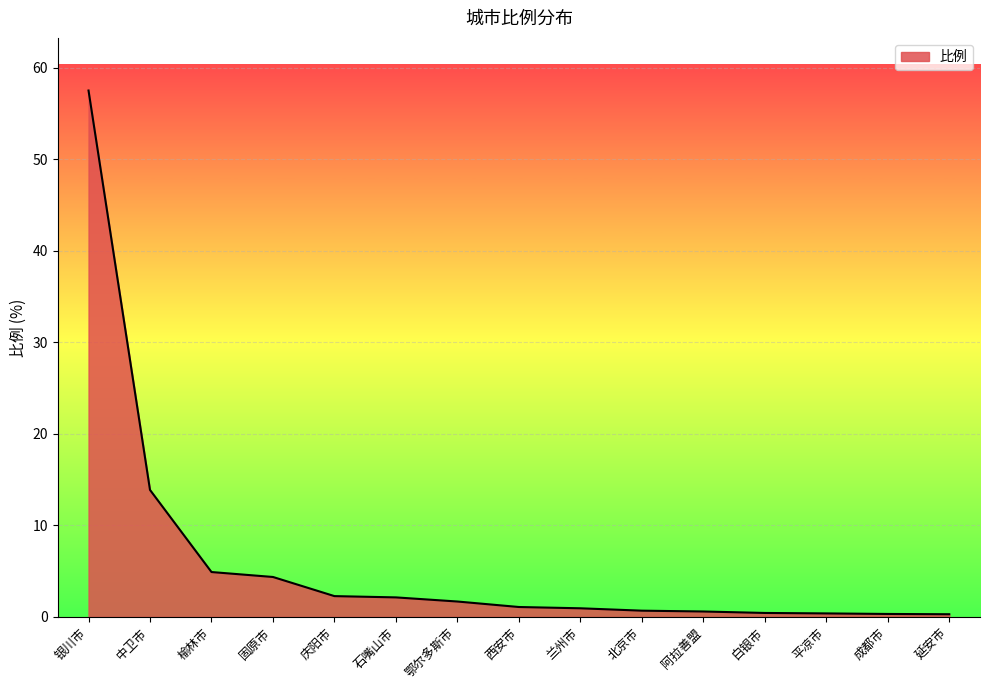

Is it true that the value at 石嘴山市 is 2.1?

True